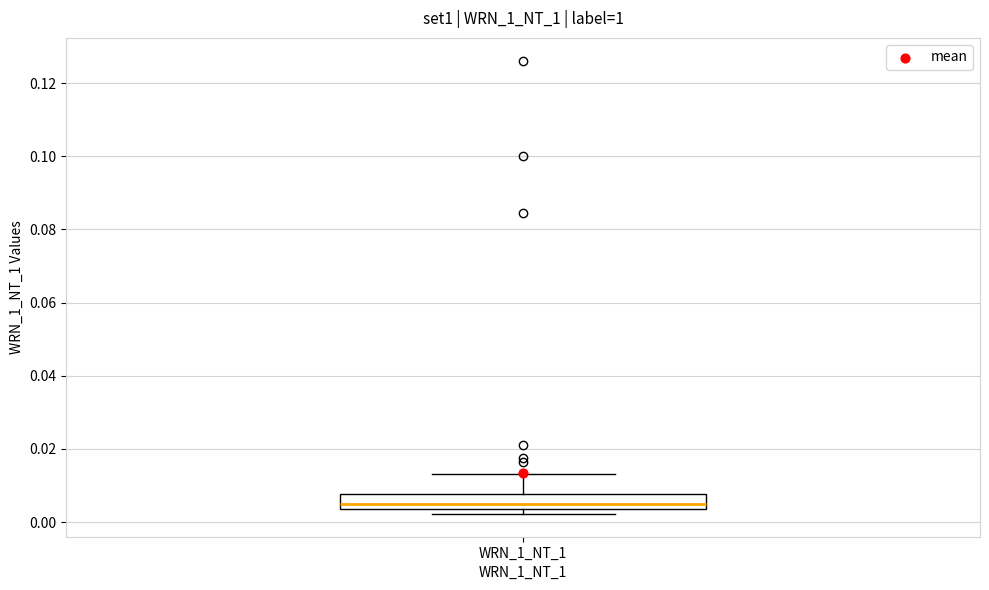

Transcribe this box plot: give where the median line is, the range the box spans, and where the two whiskers end, as read against the y-axis. The values are not printed on the chart, so give them approximately, as read against the axis.

median 0.006, box 0.004 to 0.008, whiskers 0.002 to 0.014